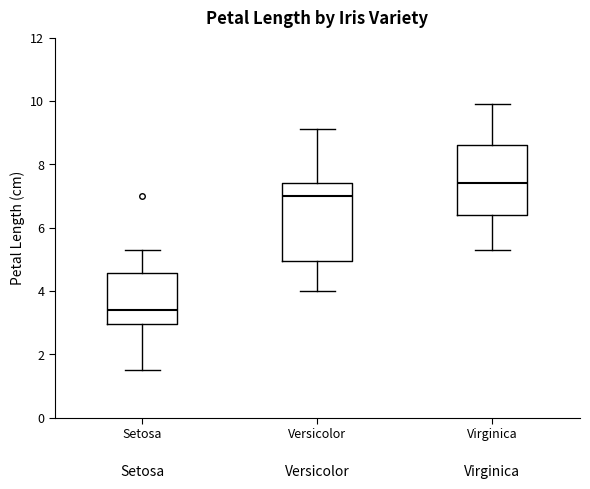

Which box's median line is the highest?

Virginica